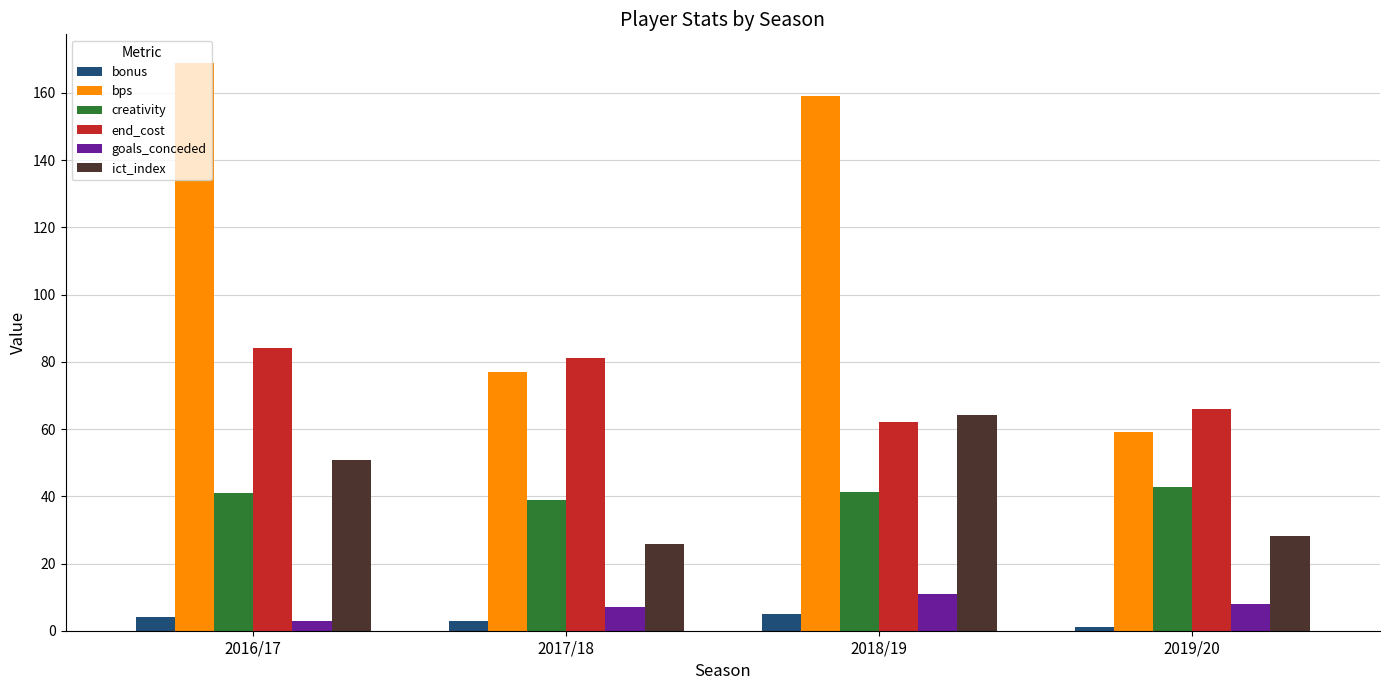

What is the sum of the goals_conceded values at 2018/19 and 2017/18?

18.0